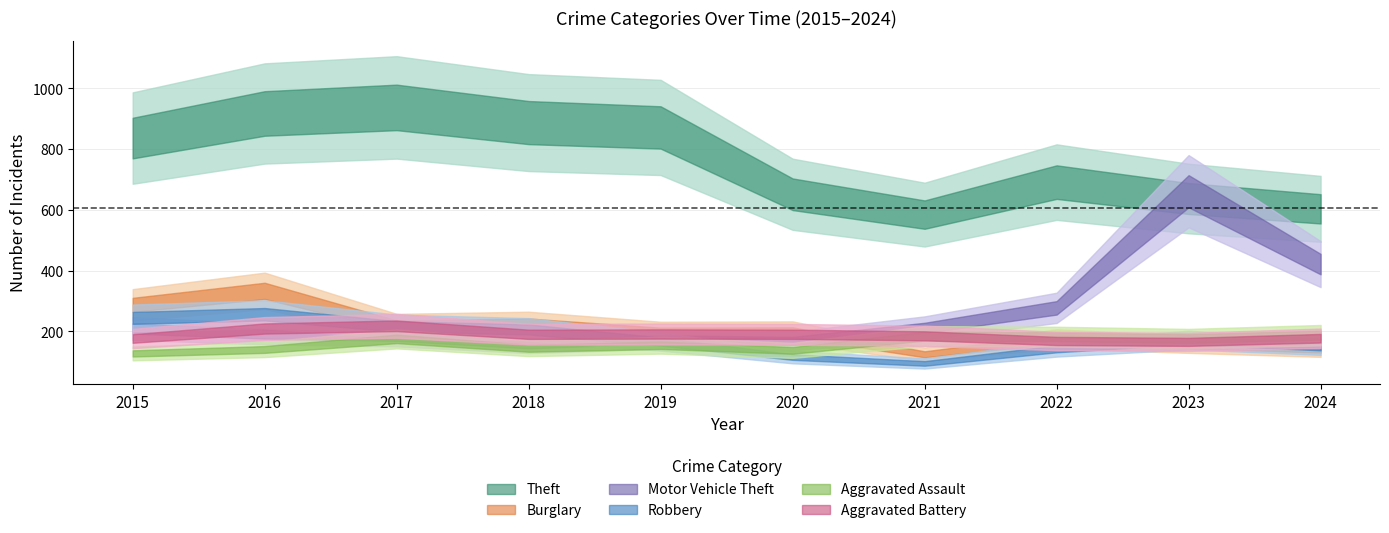

At which category does Motor Vehicle Theft reach its first local peak?

2019